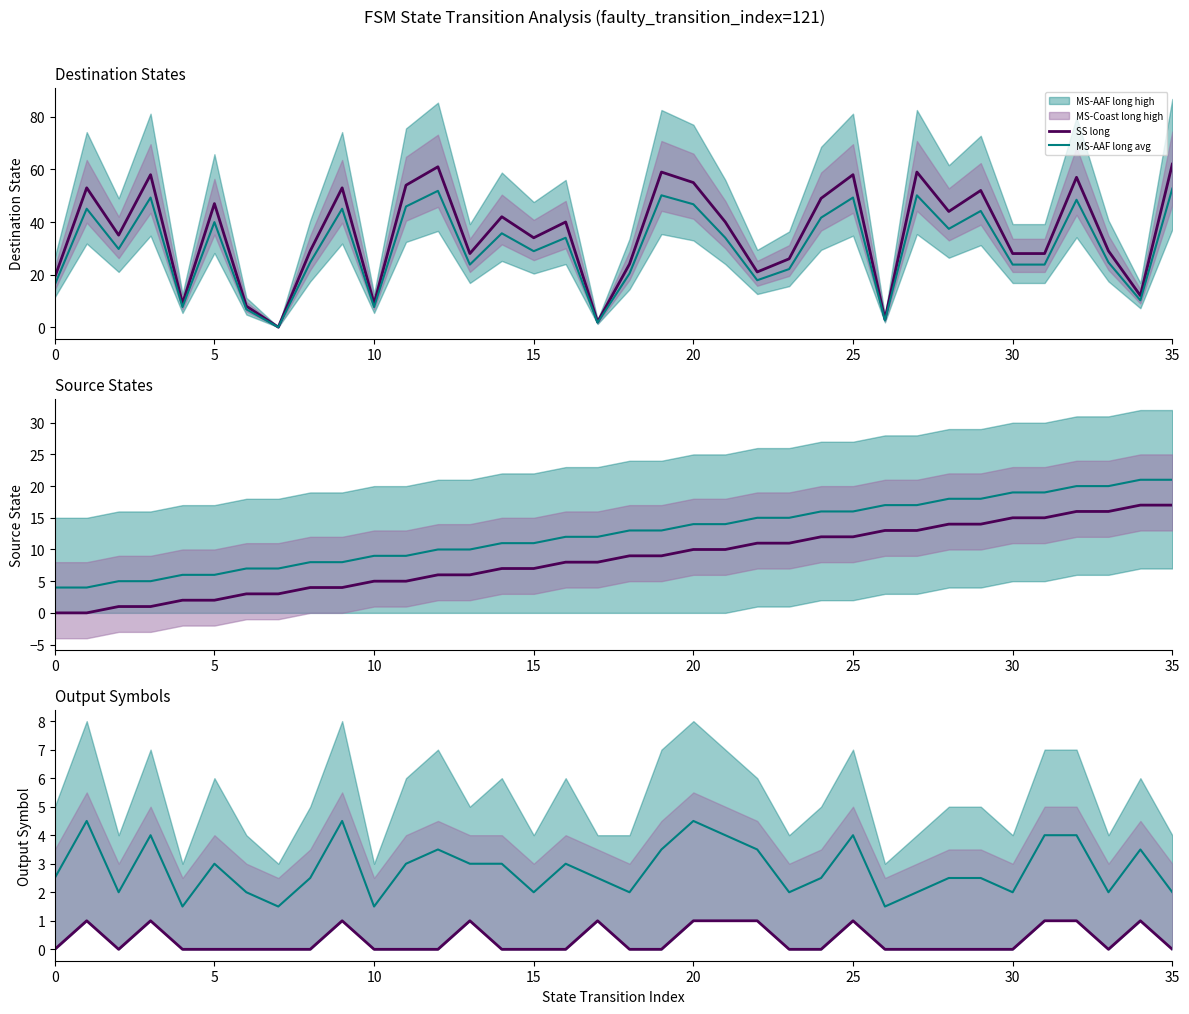

What is the highest value of the MS-AAF long avg series?

4.5